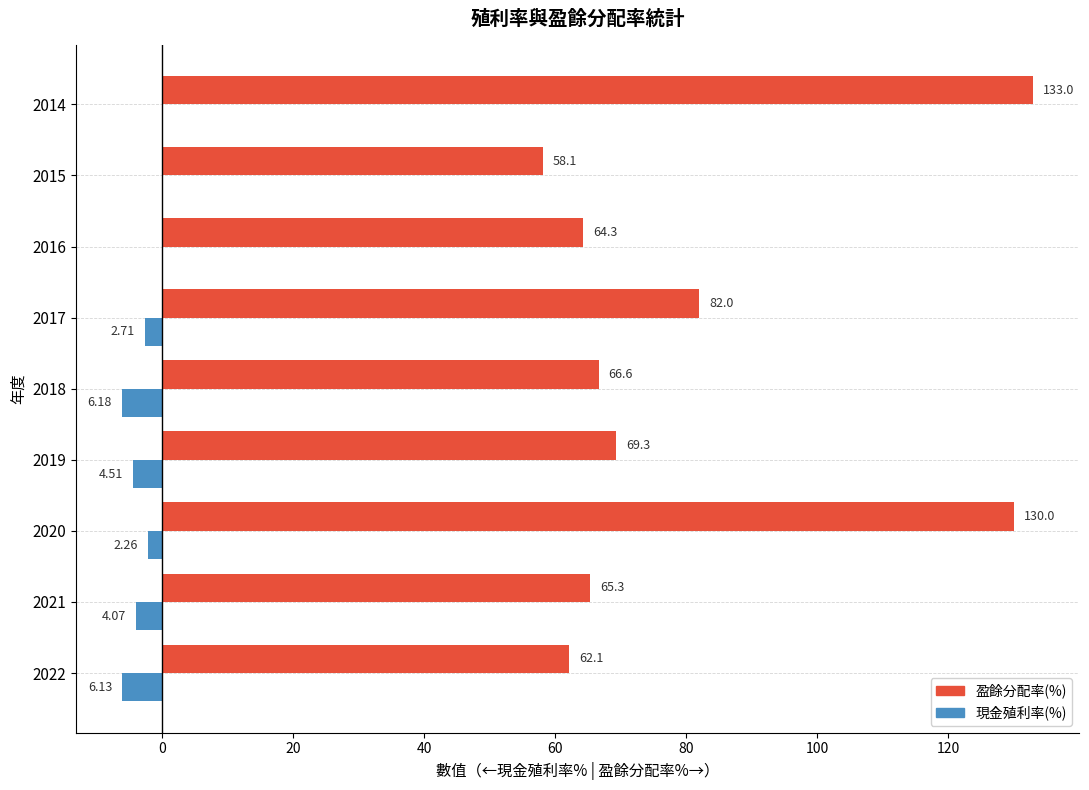

Between 2022 and 2014, which series saw the biggest shift?

盈餘分配率(%)